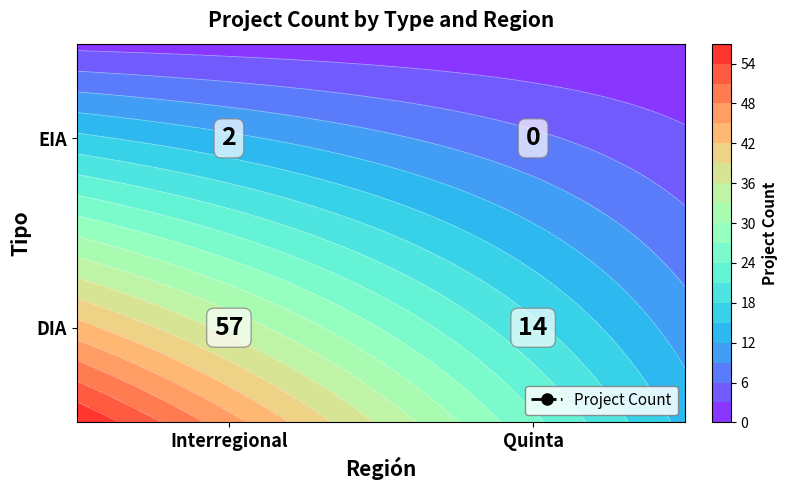

Which label corresponds to the largest value in the chart?

Interregional